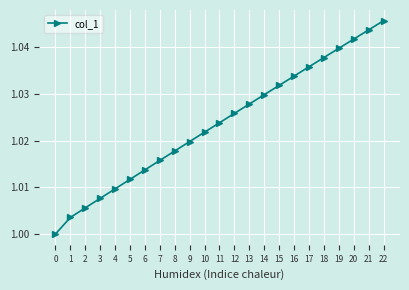

Is it true that the value at 4 is 1.0?

True